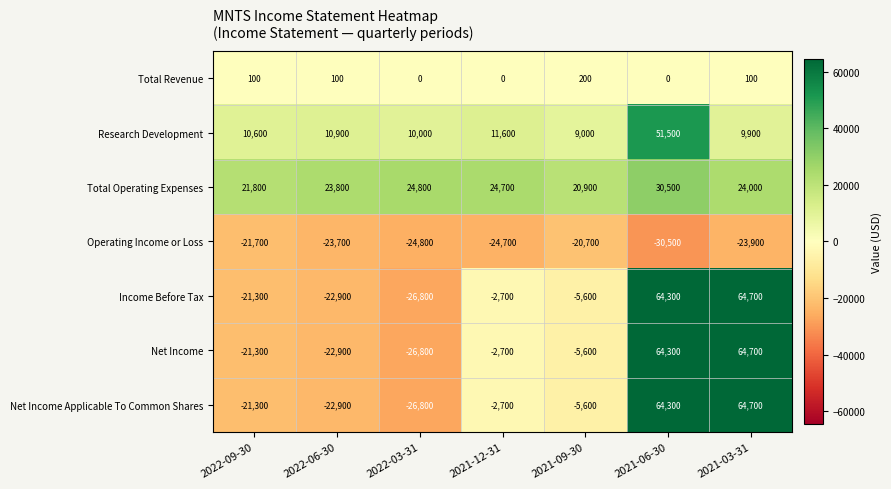

What is the sum of the Net Income values at 2021-09-30 and 2022-06-30?

-28500